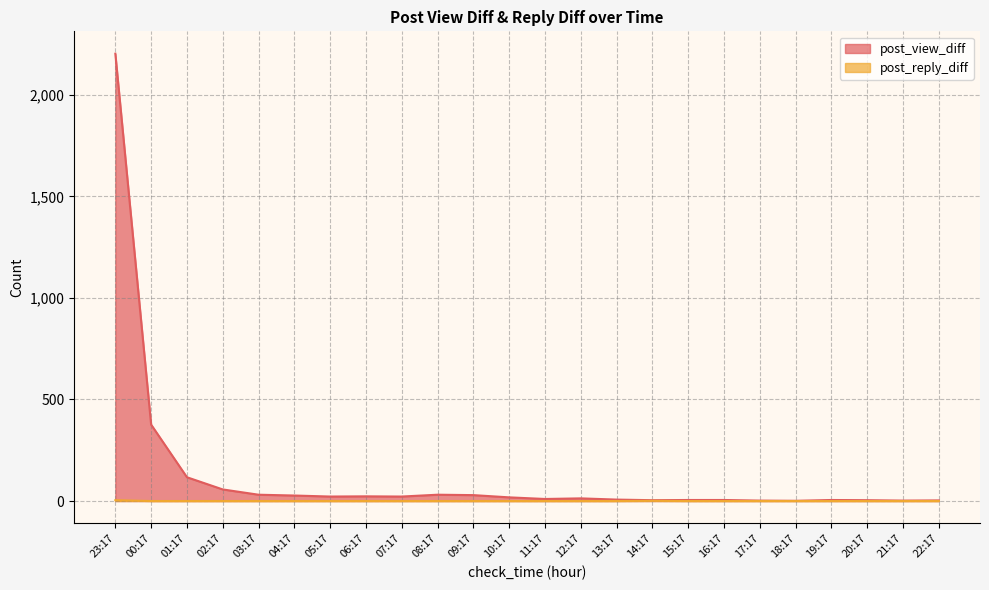

True or false: post_reply_diff and post_view_diff cross at least once.

False